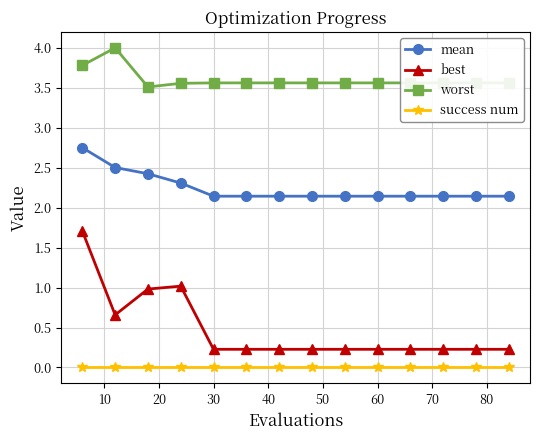

True or false: best and success num intersect in this chart.

False